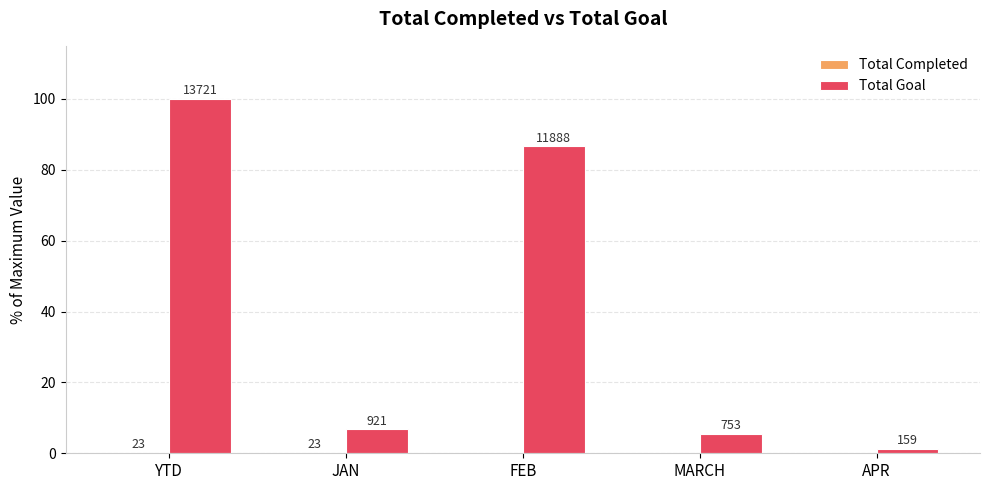

What is the sum of the Total Goal values at JAN and APR?

7.9